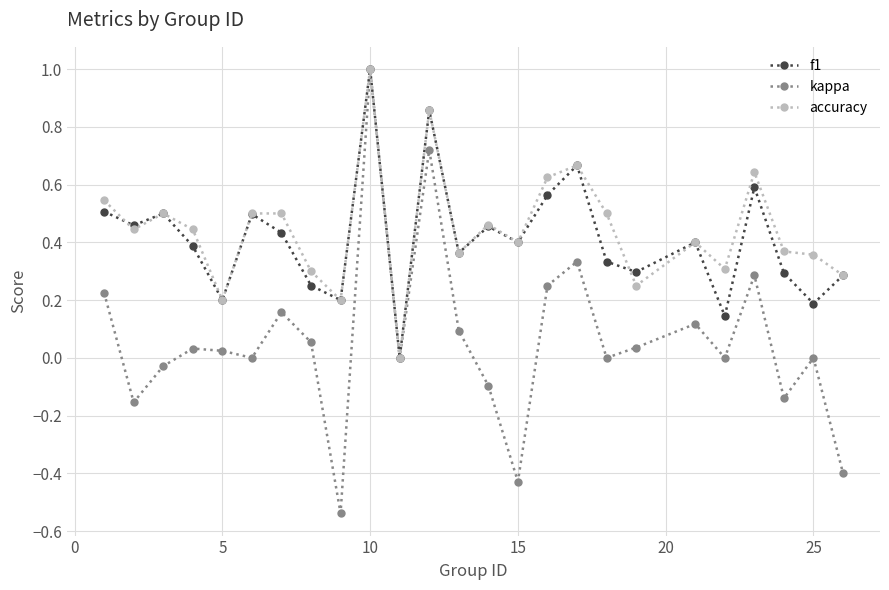

True or false: accuracy has more than 0 points higher than both neighbors.

True